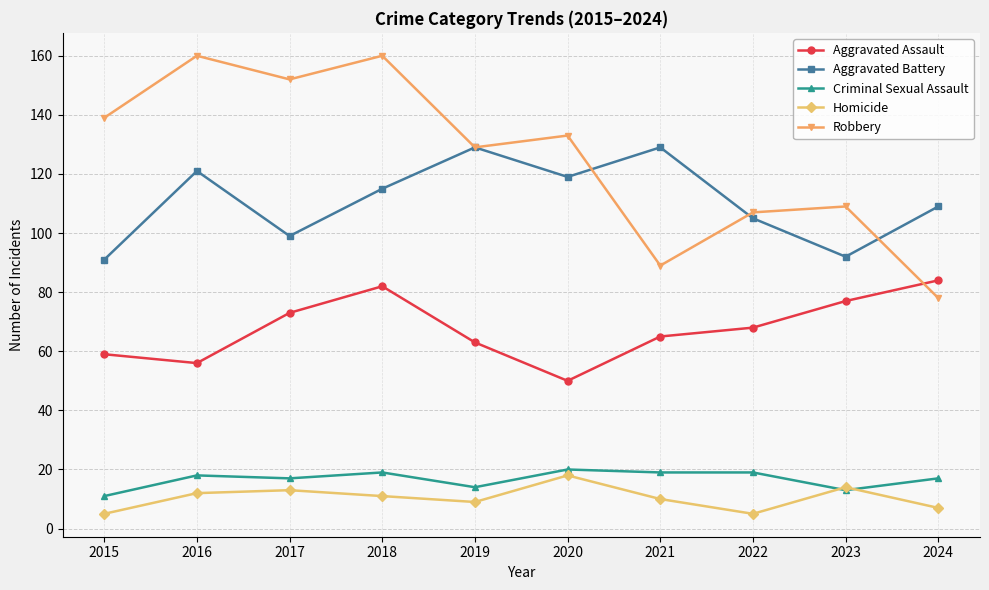

List the series in order of their peak value, lowest first.

Homicide, Criminal Sexual Assault, Aggravated Assault, Aggravated Battery, Robbery